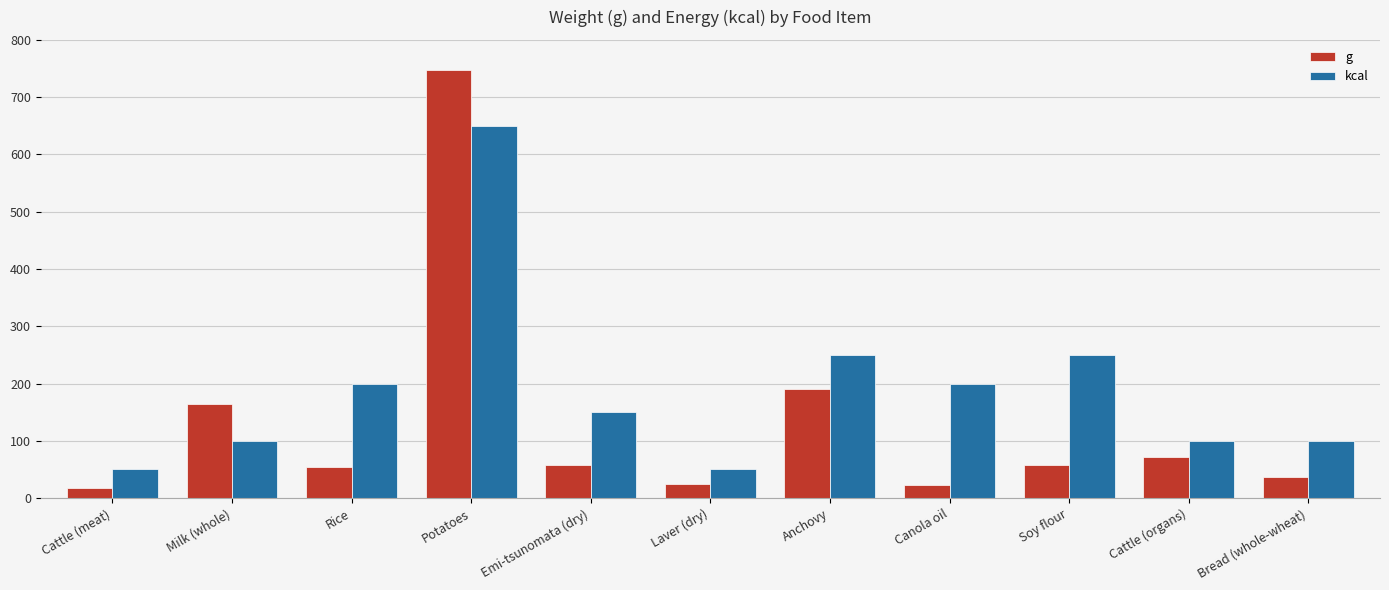

Does the chart contain stacked bars?

No